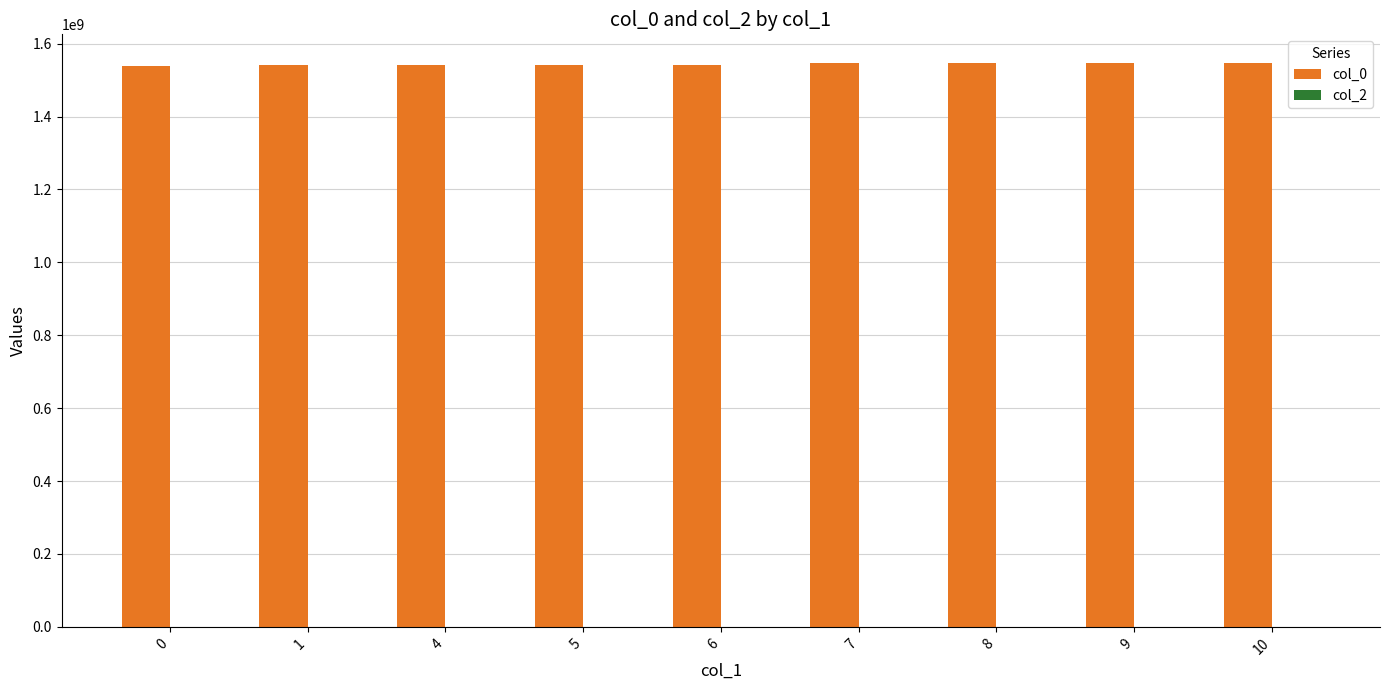

What is the value of the 4th bar from the left?

1541830917